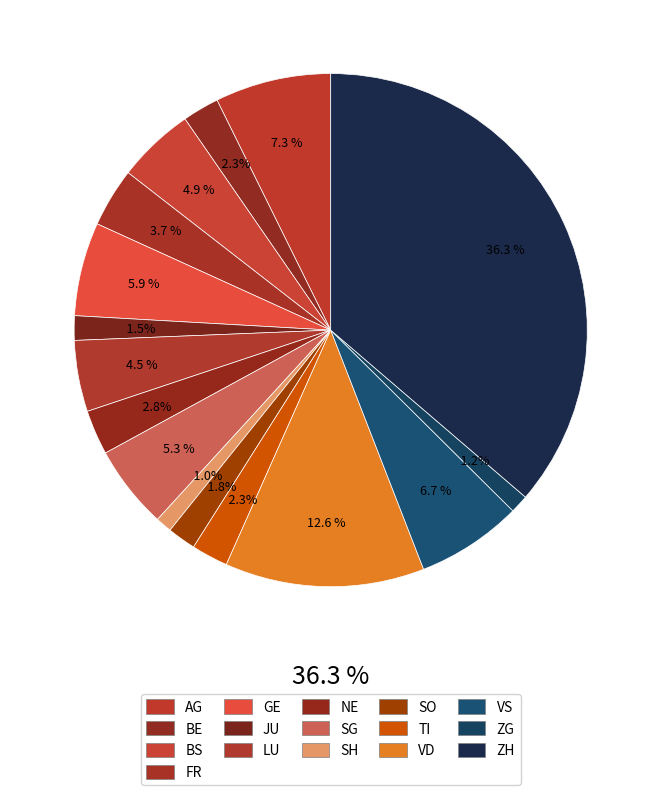

What is the smallest slice in the pie chart?

SH